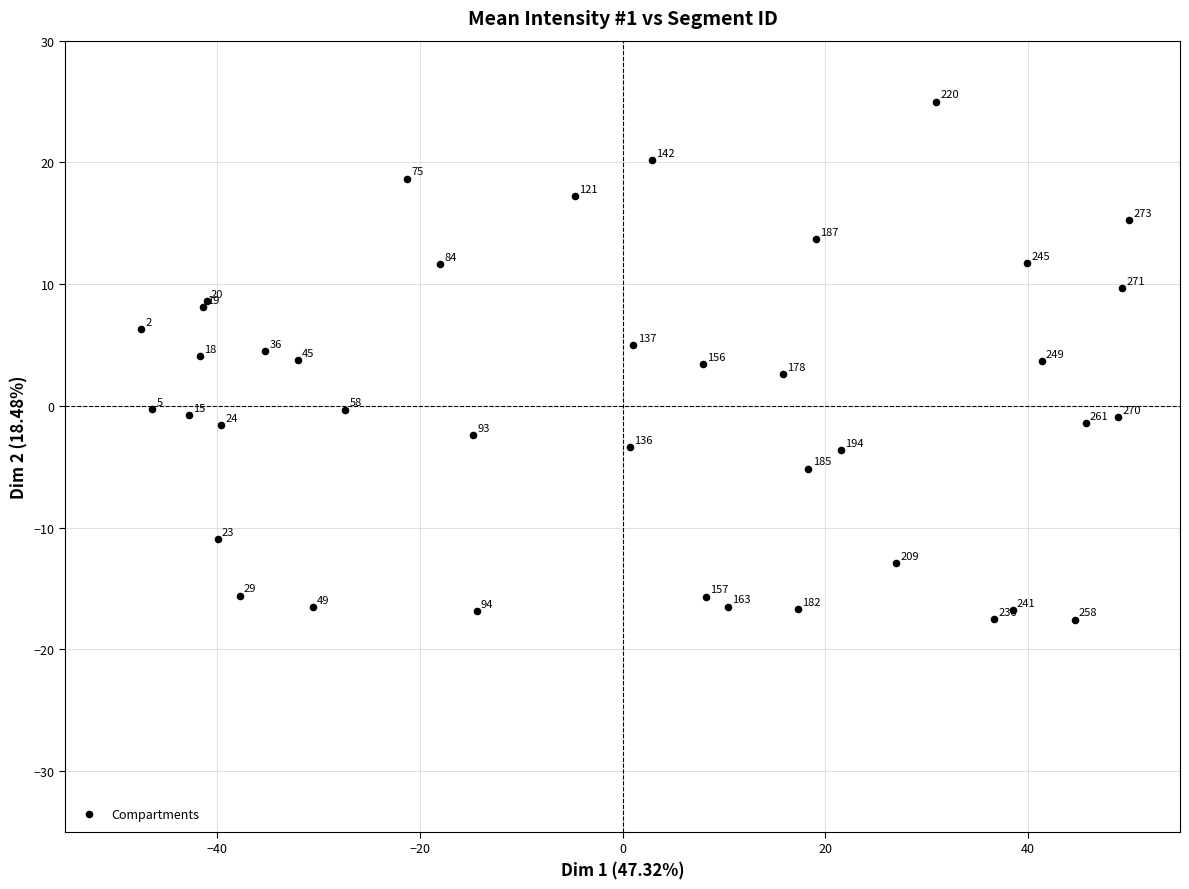

What Y value in the scatter plot is closest to 3?

2.6